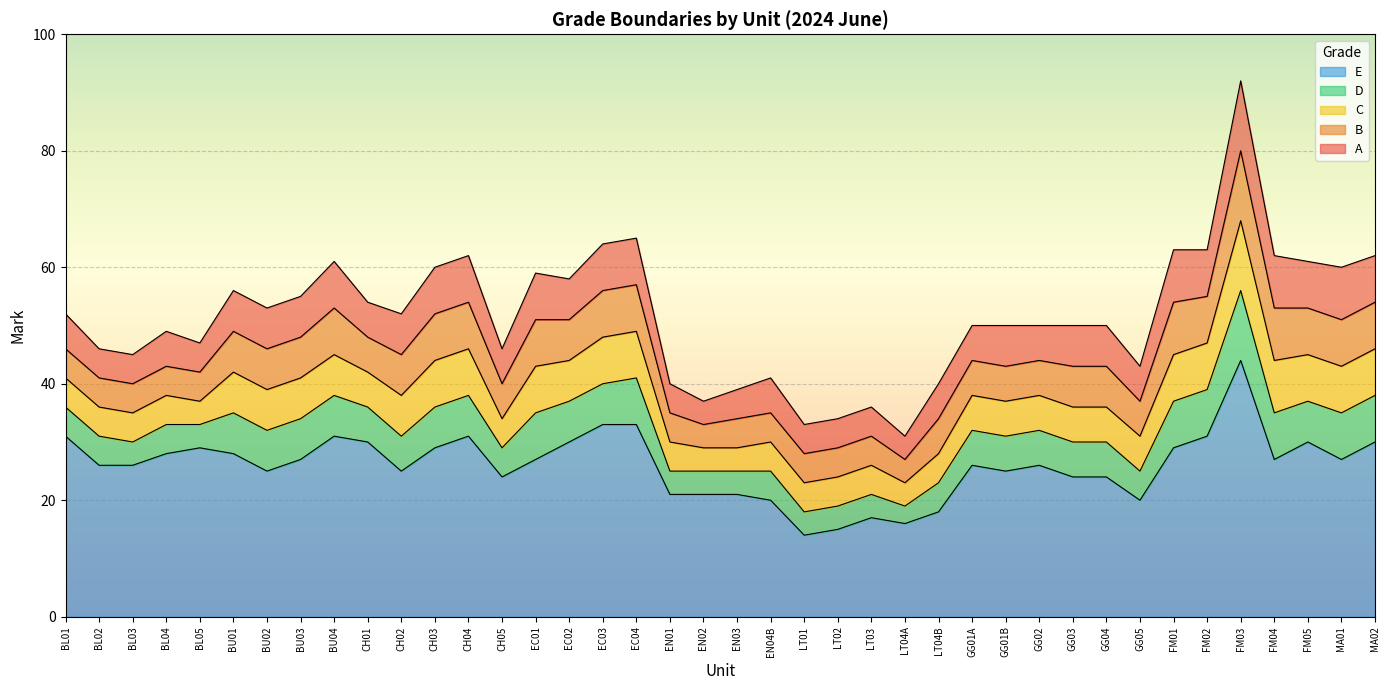

Reading left to right, list all the values displayed in this chart.

A: 52	46	45	49	47	56	53	55	61	54	52	60	62	46	59	58	64	65	40	37	39	41	33	34	36	31	40	50	50	50	50	50	43	63	63	92	62	61	60	62
B: 46	41	40	43	42	49	46	48	53	48	45	52	54	40	51	51	56	57	35	33	34	35	28	29	31	27	34	44	43	44	43	43	37	54	55	80	53	53	51	54
C: 41	36	35	38	37	42	39	41	45	42	38	44	46	34	43	44	48	49	30	29	29	30	23	24	26	23	28	38	37	38	36	36	31	45	47	68	44	45	43	46
D: 36	31	30	33	33	35	32	34	38	36	31	36	38	29	35	37	40	41	25	25	25	25	18	19	21	19	23	32	31	32	30	30	25	37	39	56	35	37	35	38
E: 31	26	26	28	29	28	25	27	31	30	25	29	31	24	27	30	33	33	21	21	21	20	14	15	17	16	18	26	25	26	24	24	20	29	31	44	27	30	27	30